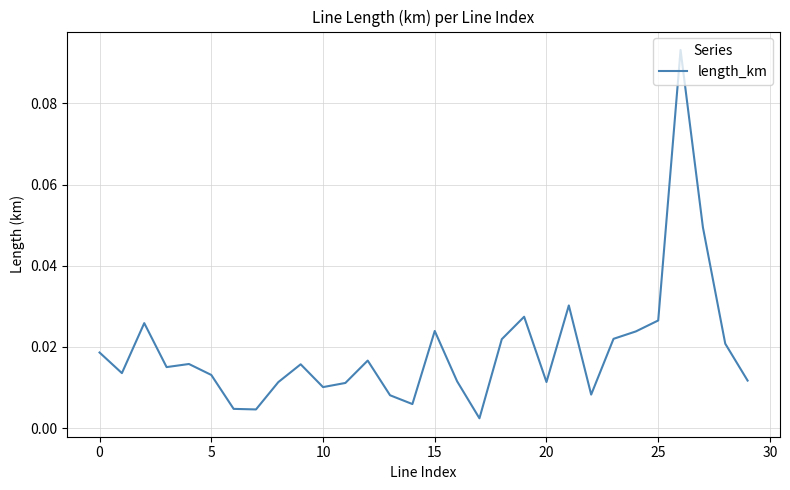

True or false: the data has more than 2 interior local peaks.

True